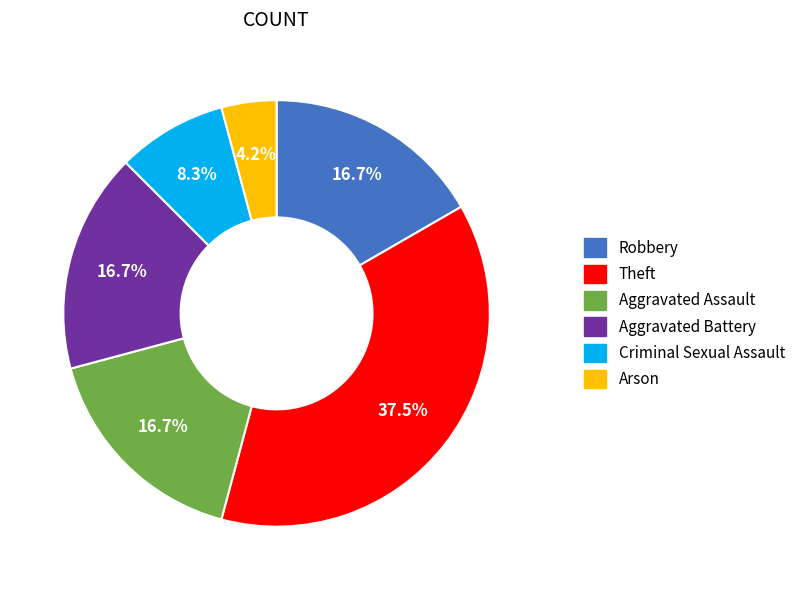

What portion of the pie excludes Criminal Sexual Assault?

91.7%